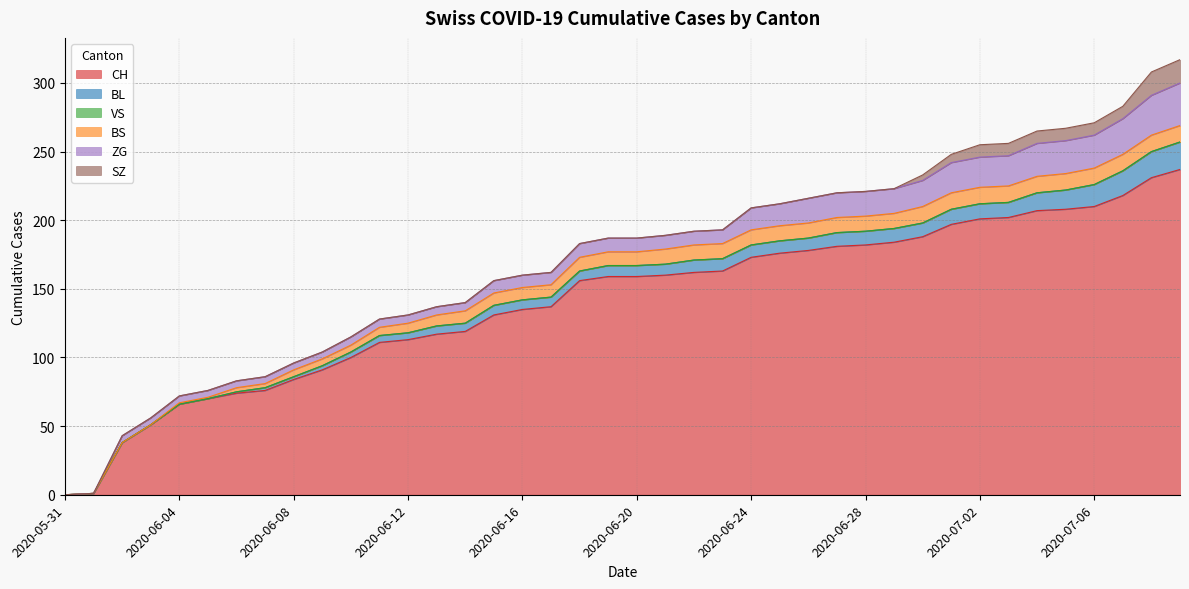

Where is ZG nearest to the value 15?

2020-06-24